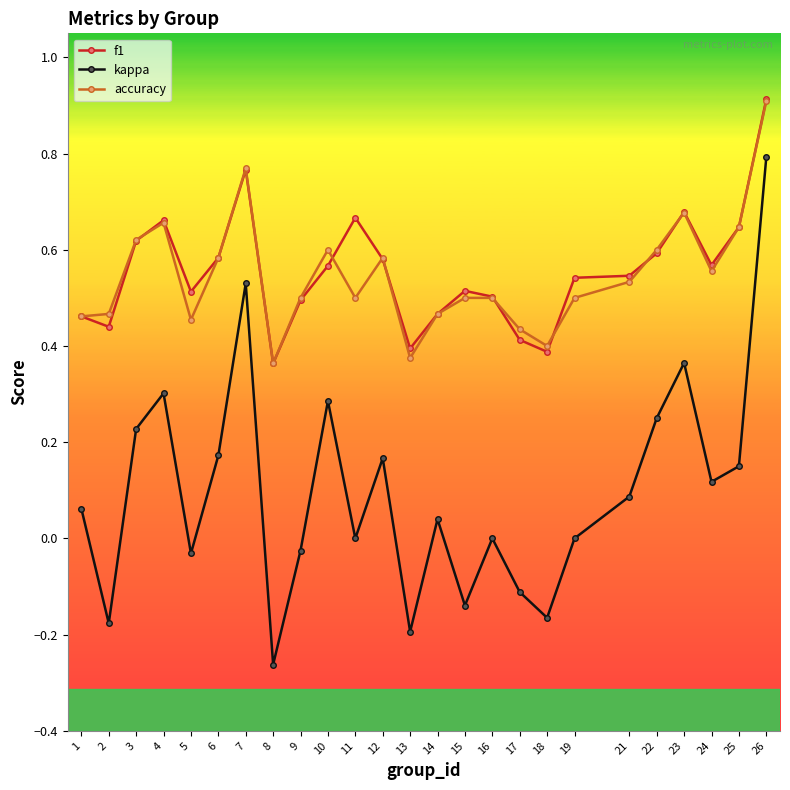

Is the value of accuracy at 7 greater than the value of f1 at 11?

Yes